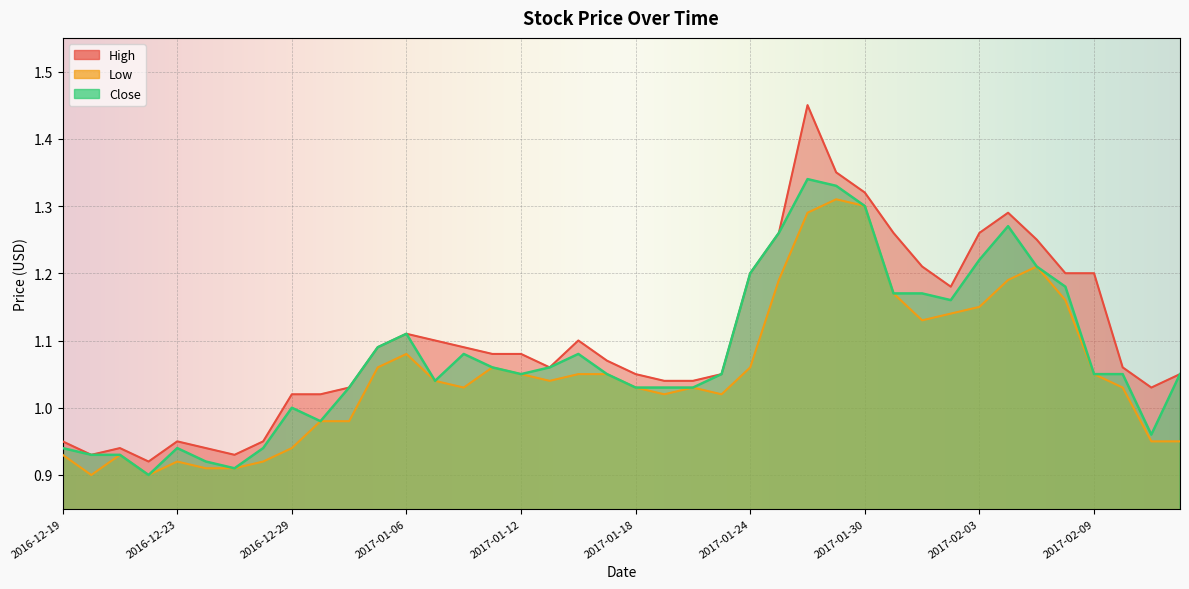

What is the value of the High point at the 10th from the left?

1.0